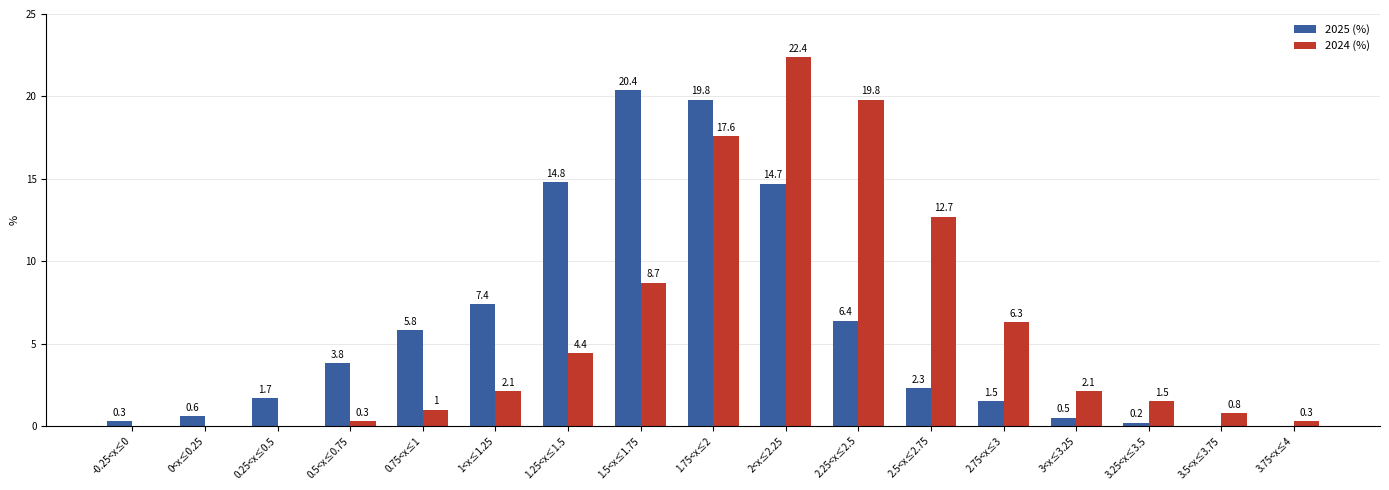

Where is 2024 (%) nearest to the value 11?

2.5<x≤2.75